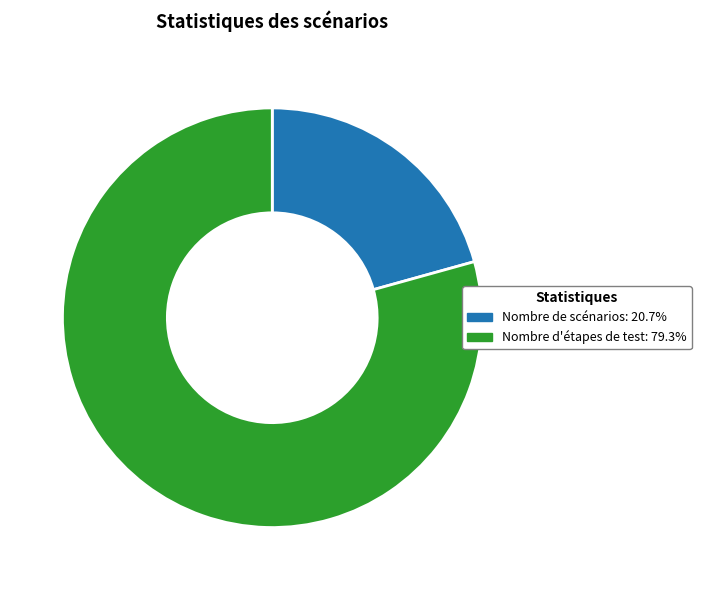

Is there any slice that represents more than half of the pie?

Yes